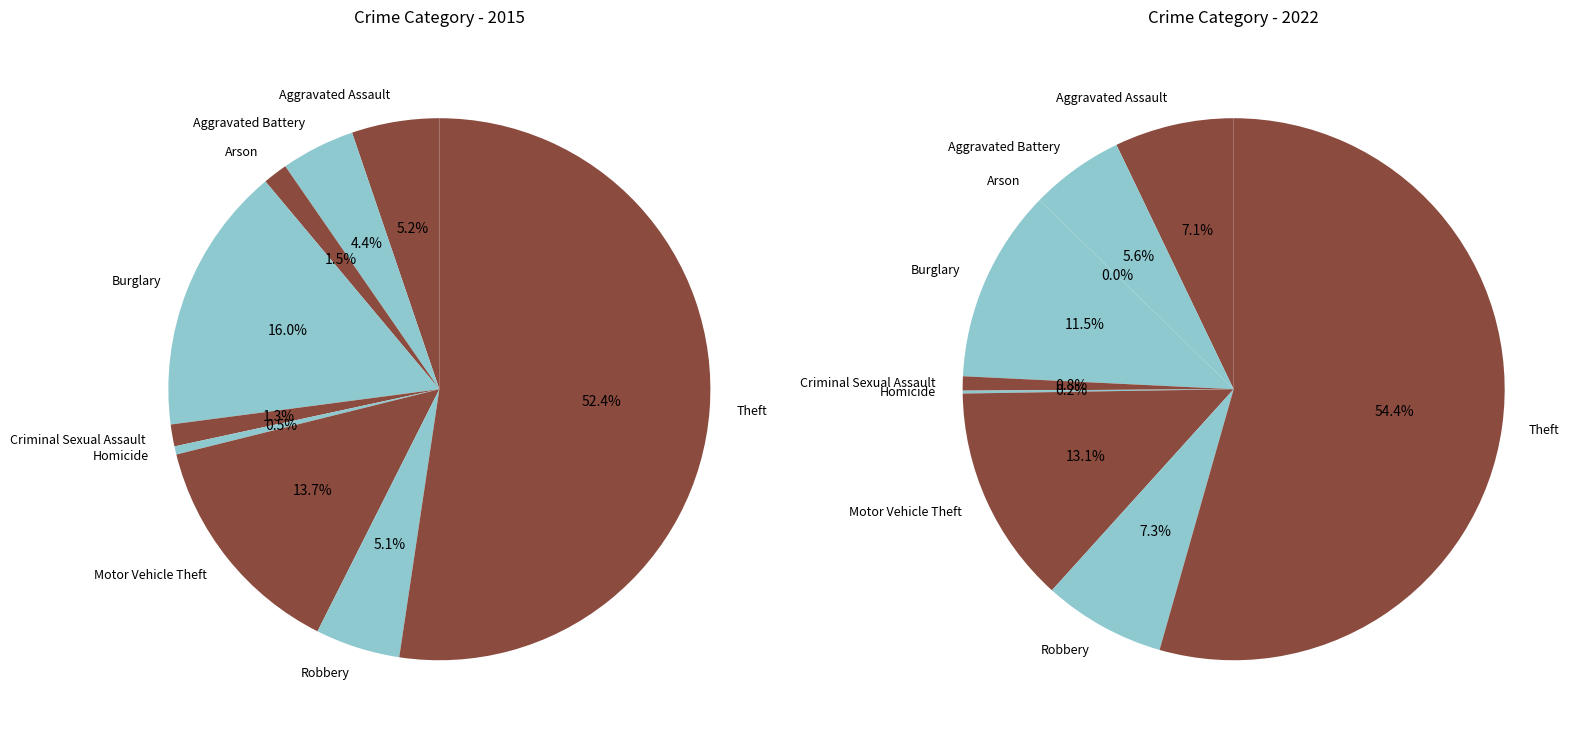

Which category has the biggest portion of the pie?

Theft